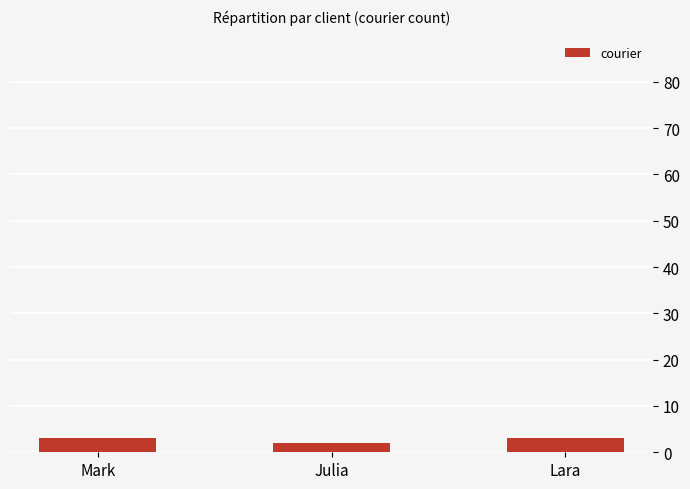

What is the label of the 3rd bar from the left?

Lara